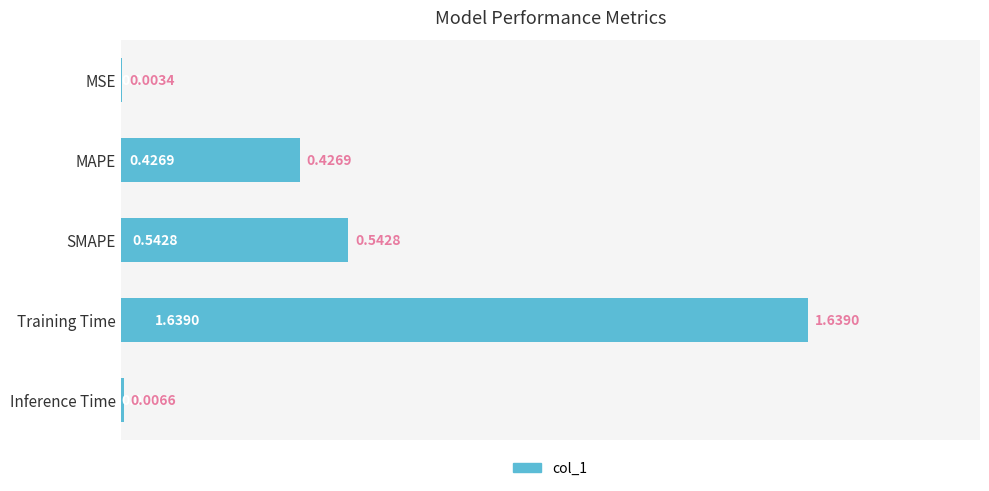

What is the sum of all values?

2.6